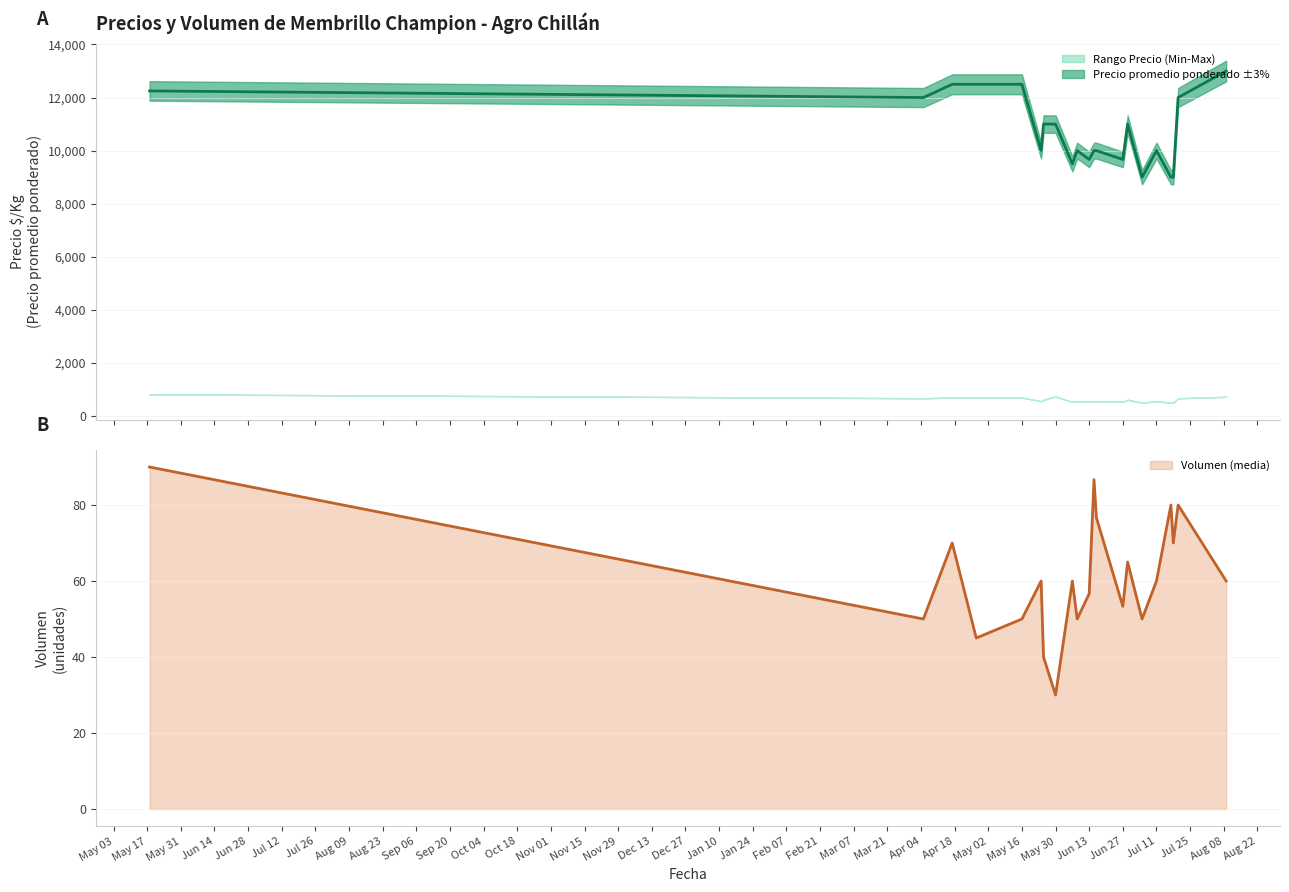

At which category does Precio minimo reach its first local valley?

1